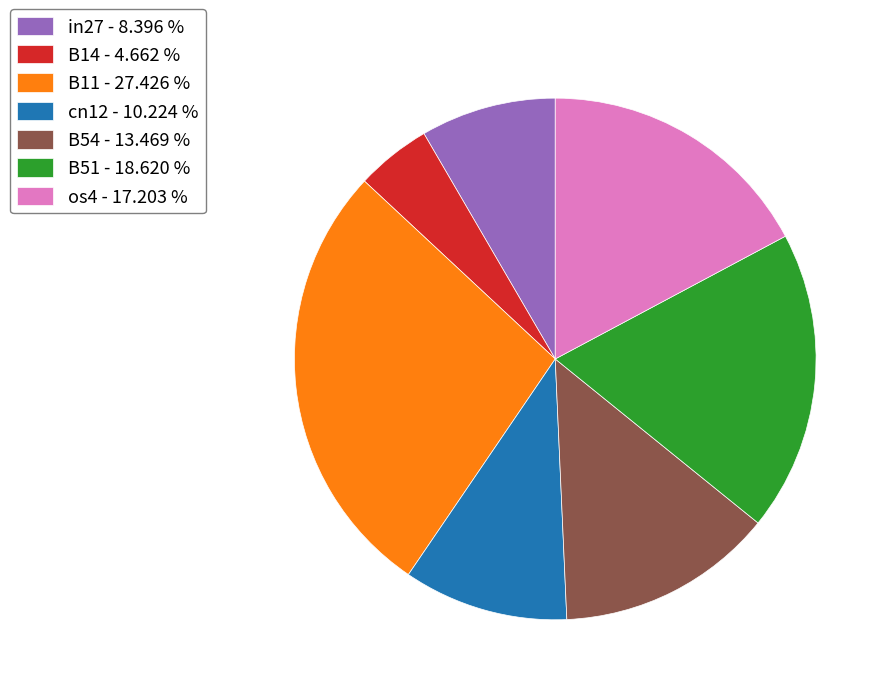

Does any single category account for the majority?

No